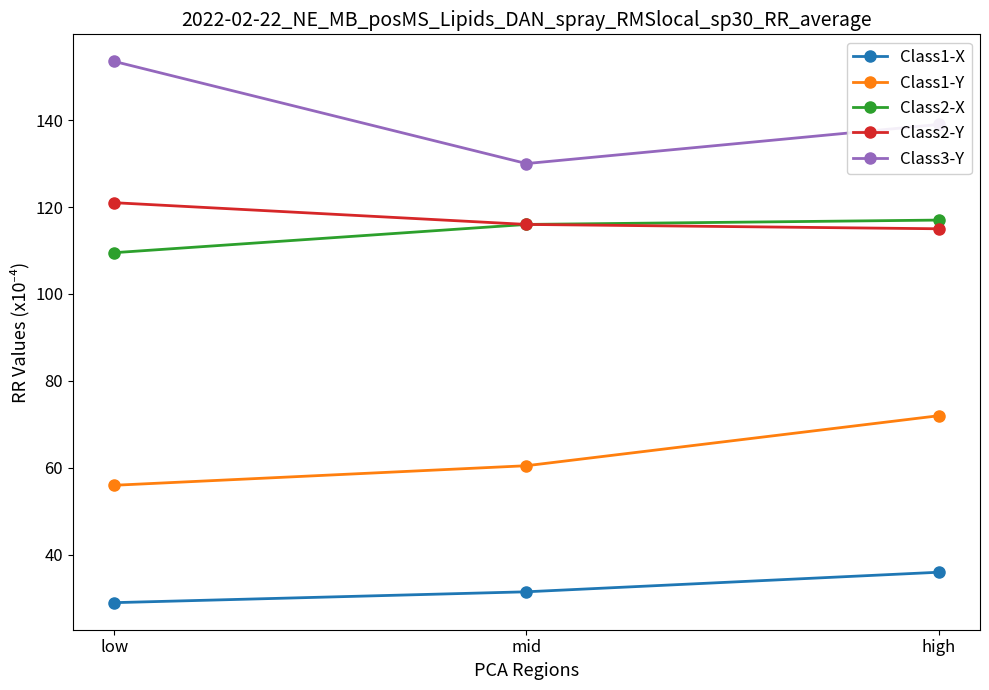

What is the approximate value of Class2-Y at high?

115.0